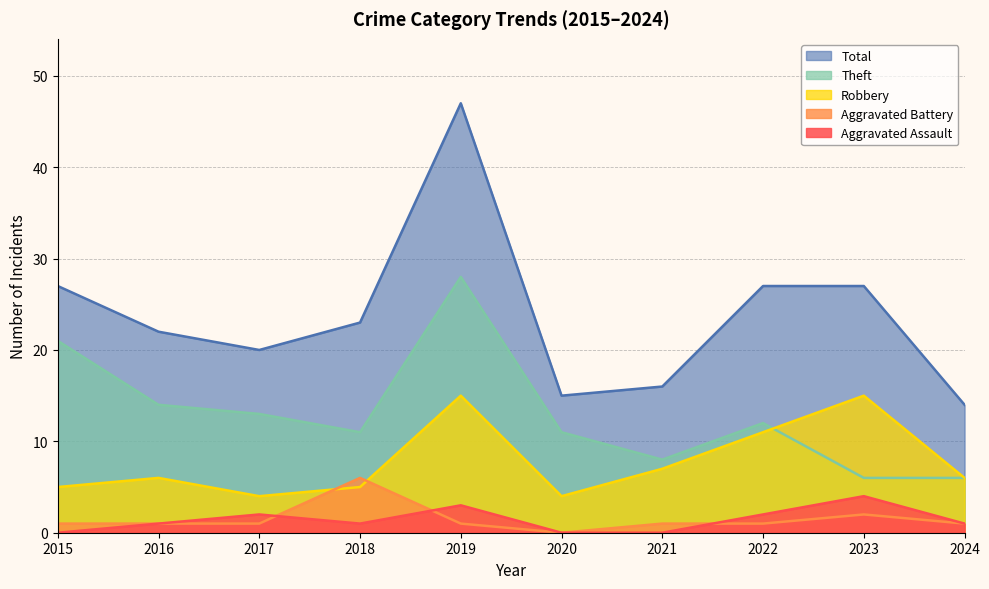

Rank the series by their maximum value, from lowest to highest.

Aggravated Assault, Aggravated Battery, Robbery, Theft, Total